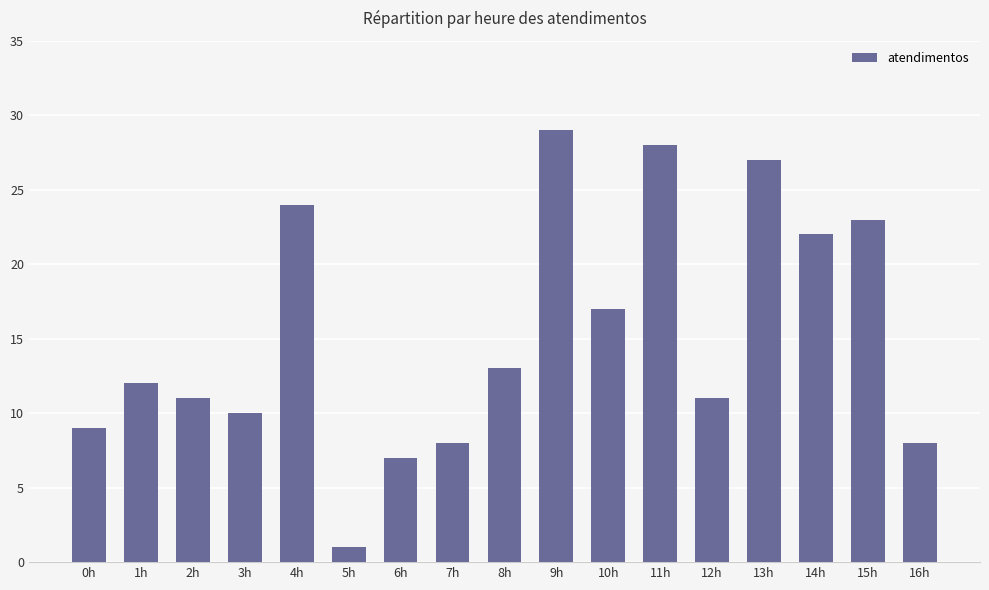

What is the minimum value shown in the chart?

1